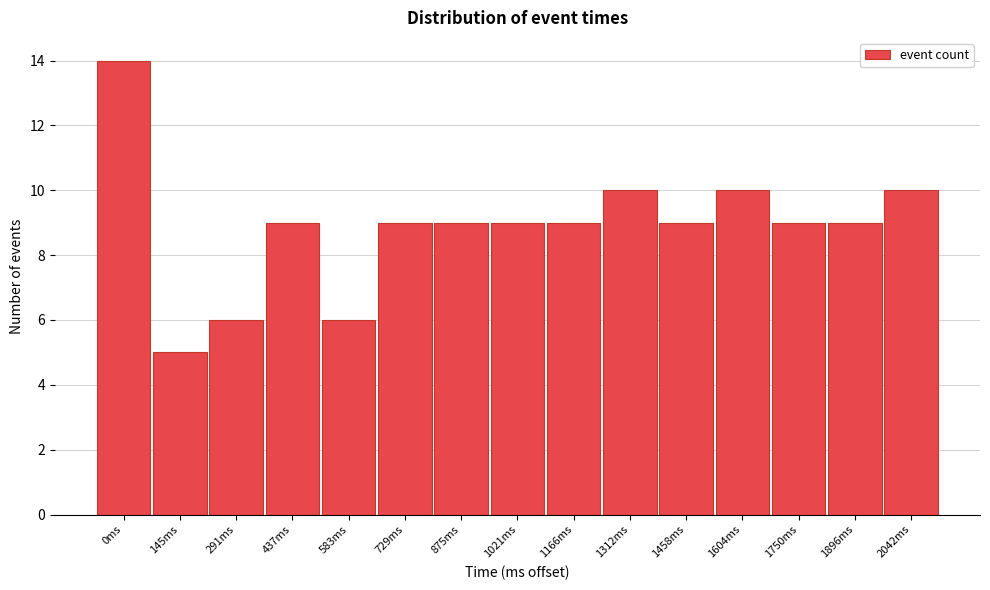

Reading left to right, what are all the values shown in this chart?

14	5	6	9	6	9	9	9	9	10	9	10	9	9	10